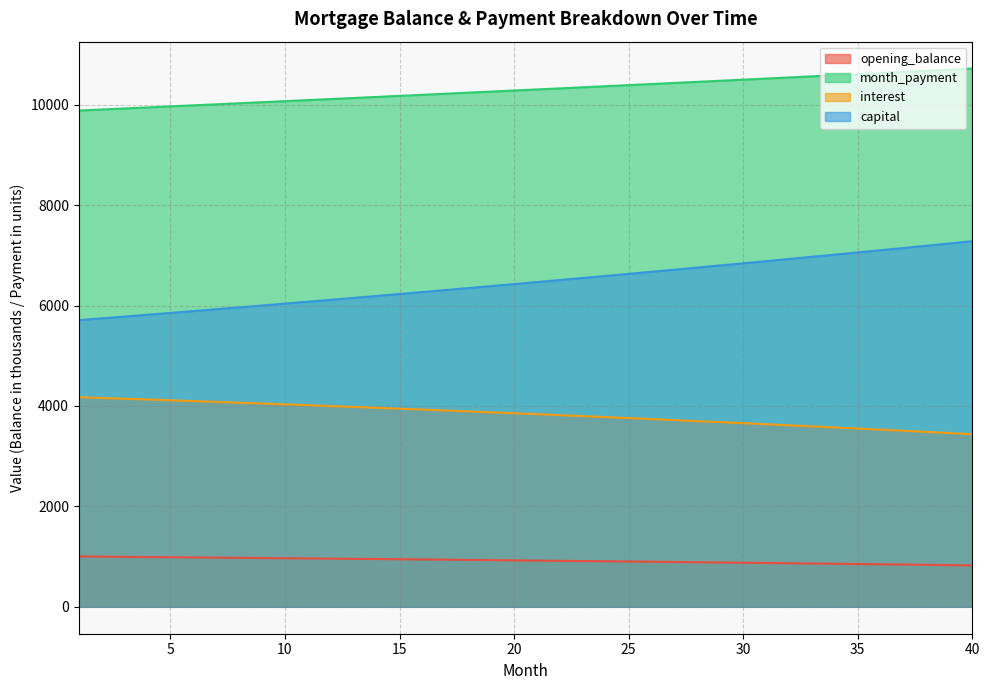

What is the total value across all series at 3?

20847.3